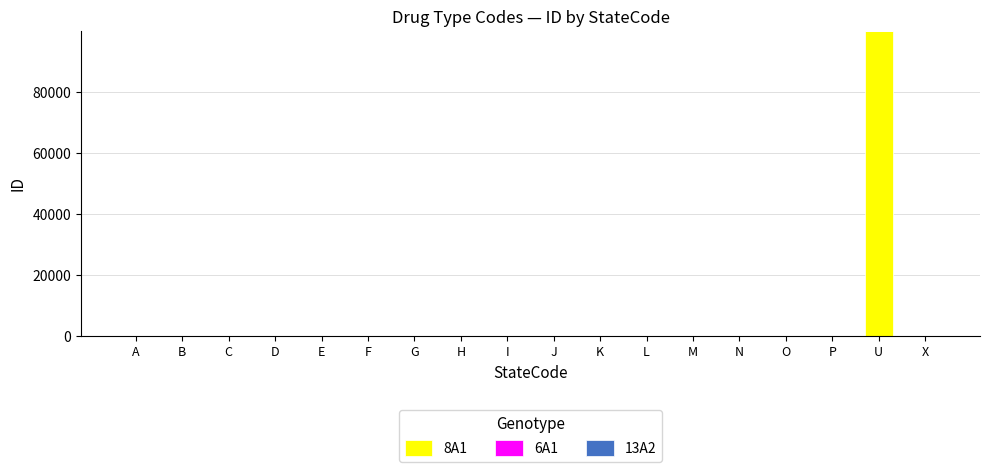

At which category is the sum across all series the highest?

U